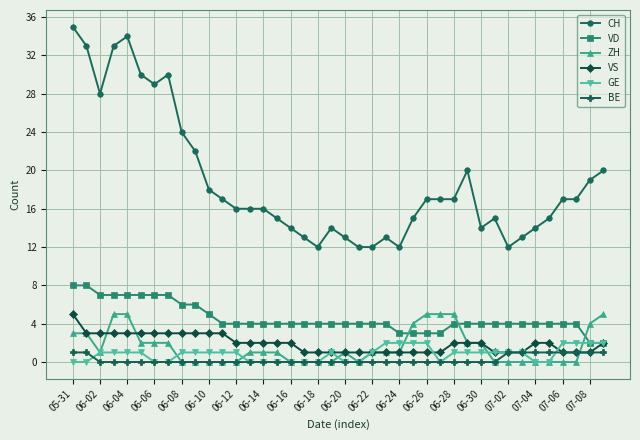

How many lines are shown in the chart?

6